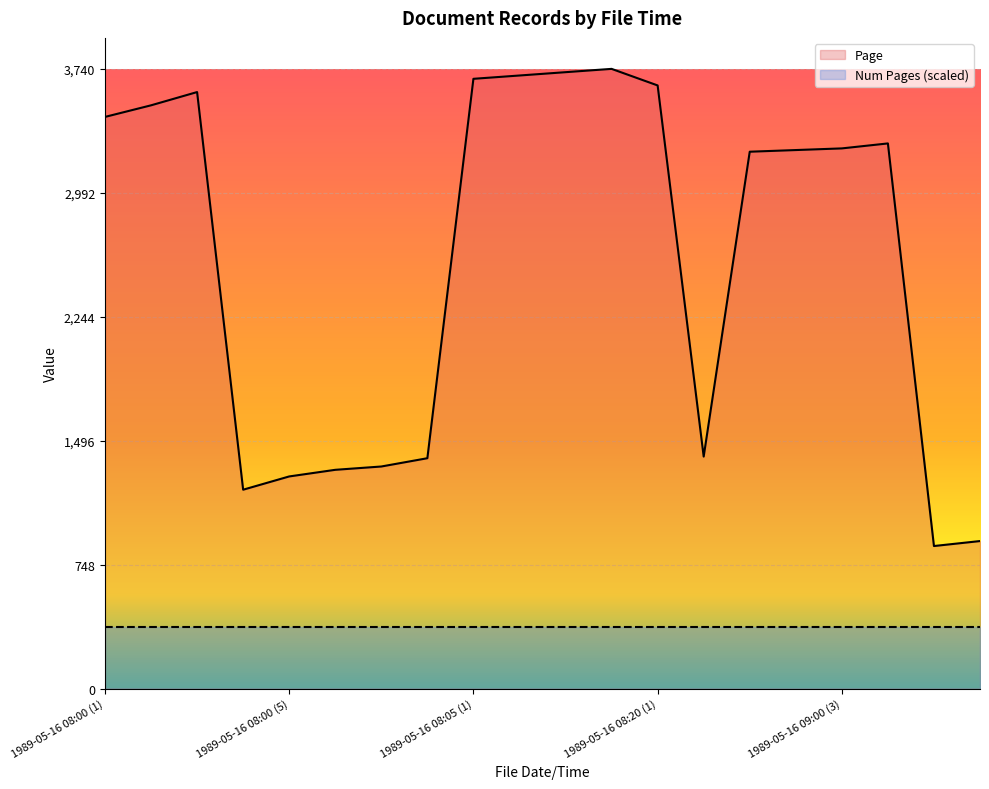

True or false: the data shows 1280 at 1989-05-16 08:00 (5).

True